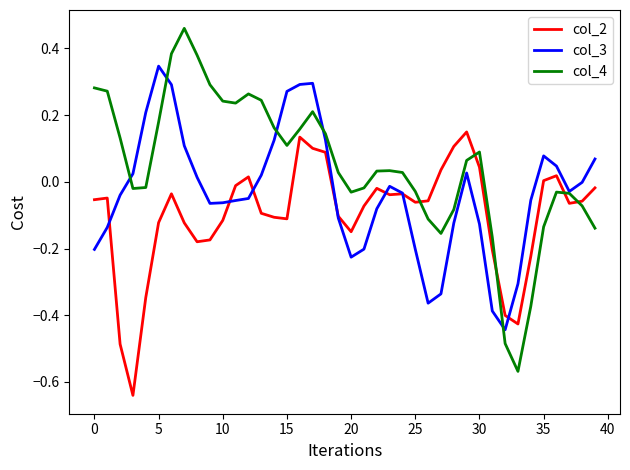

Which series has the largest total across all categories?

col_4